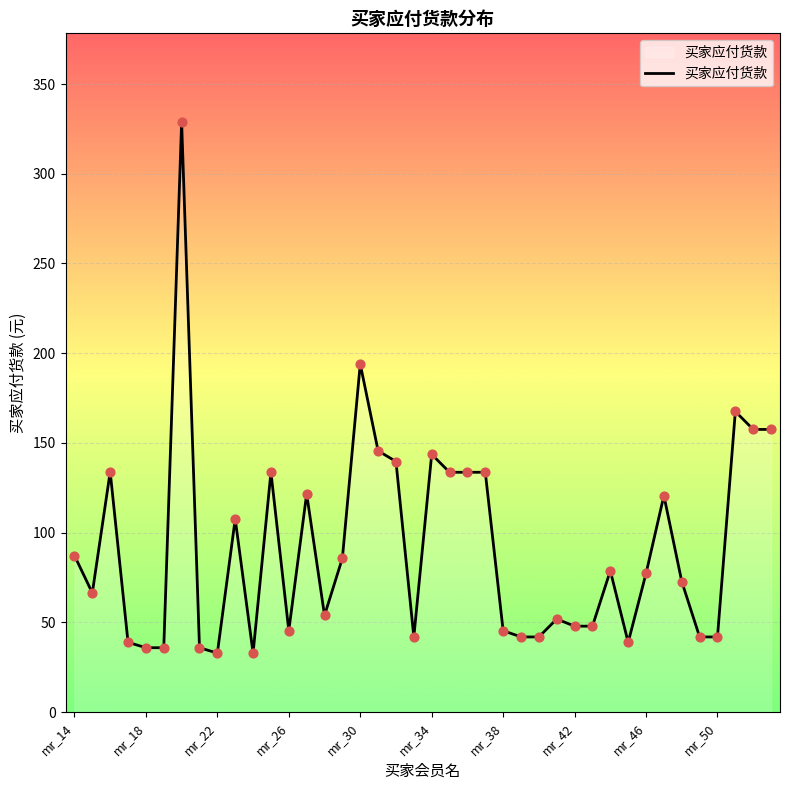

What is the smallest value displayed?

32.9